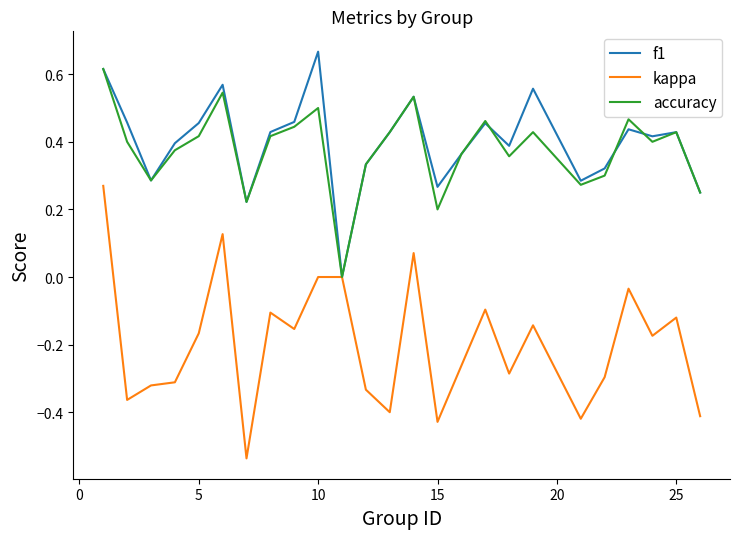

Which series has the largest range (max minus min)?

kappa